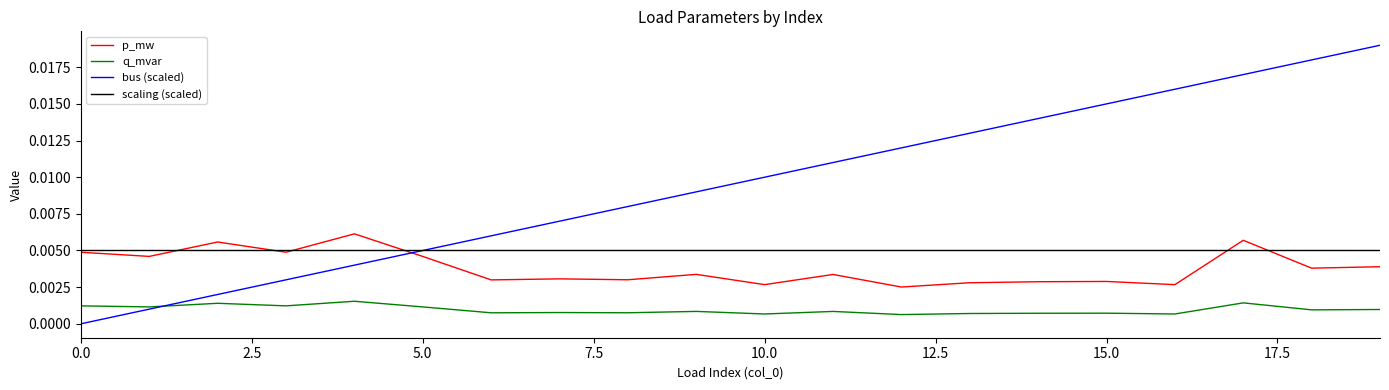

Is this an area chart (filled region under the line)?

No